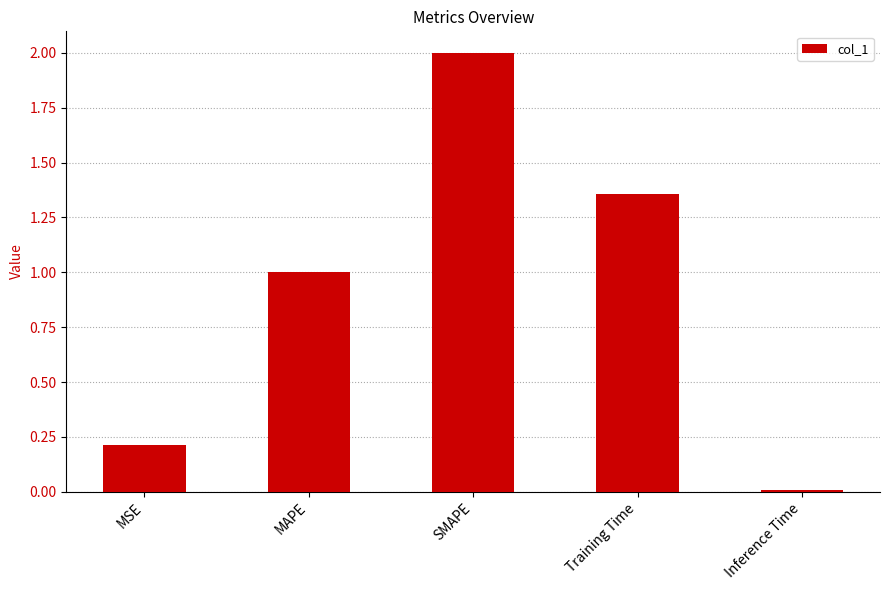

True or false: the data shows 1.0 at MAPE.

True